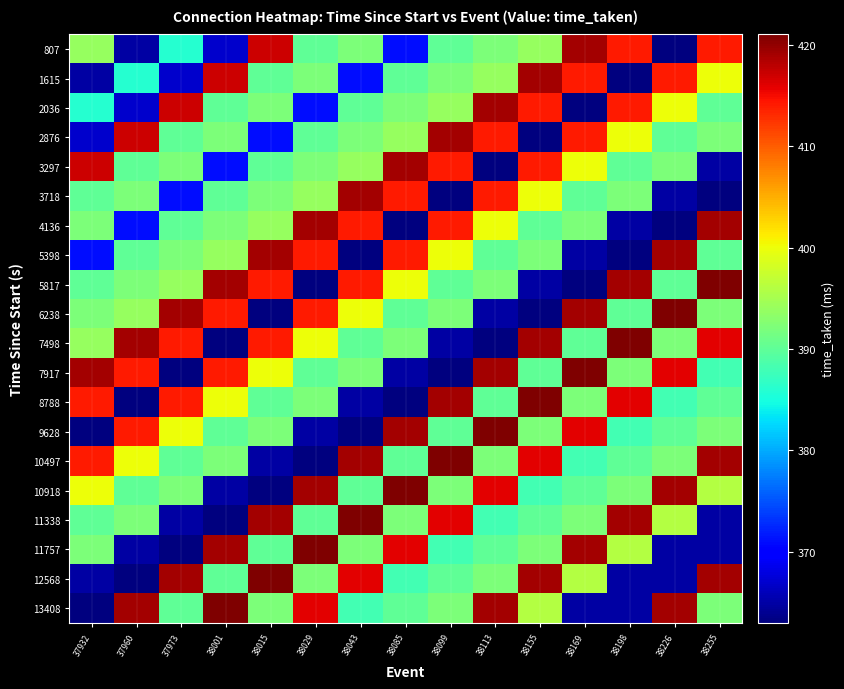

At 38255, list the series in order from smallest to largest.

3718, 3297, 11338, 11757, 7917, 2036, 5398, 8788, 2876, 6238, 9628, 13408, 10918, 1615, 807, 7498, 4136, 10497, 12568, 5817